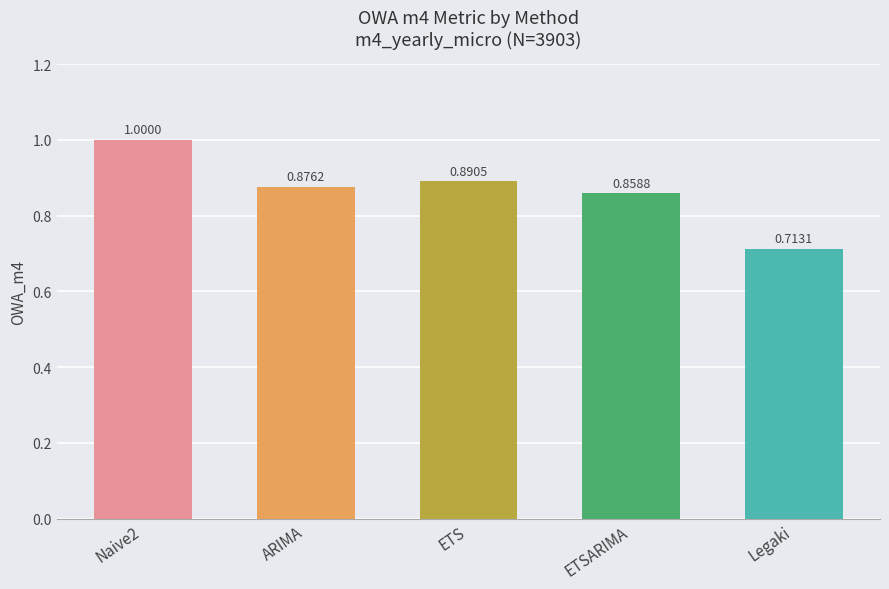

What position from the right is ETSARIMA?

2